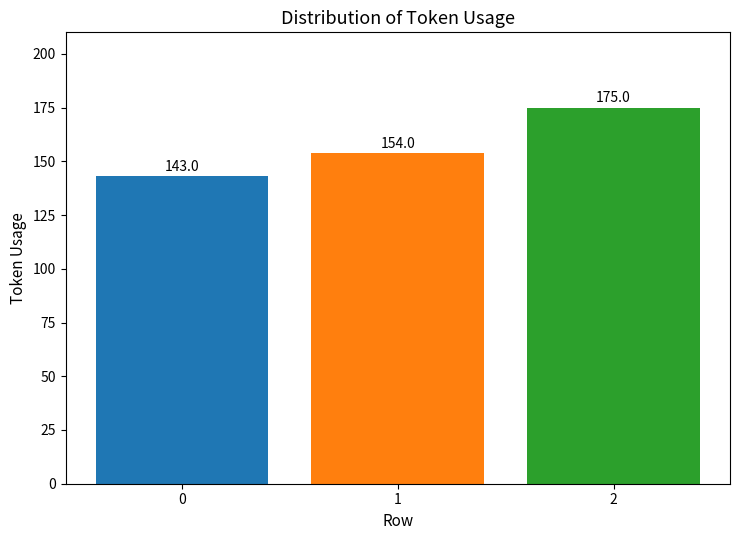

What is the ratio of the value at 1 to the value at 2?

0.9